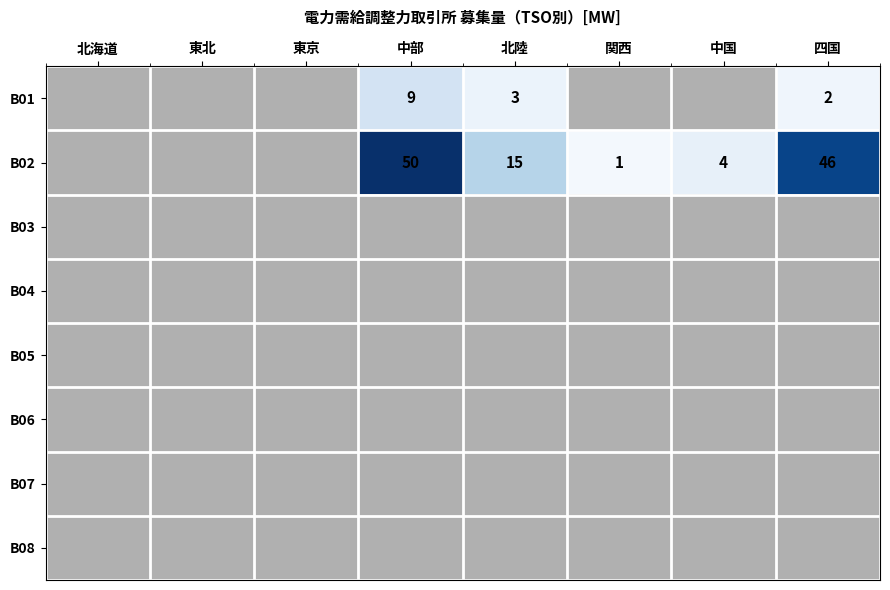

Is the value of B02 at 北陸 greater than the value of B01 at 東北?

Yes